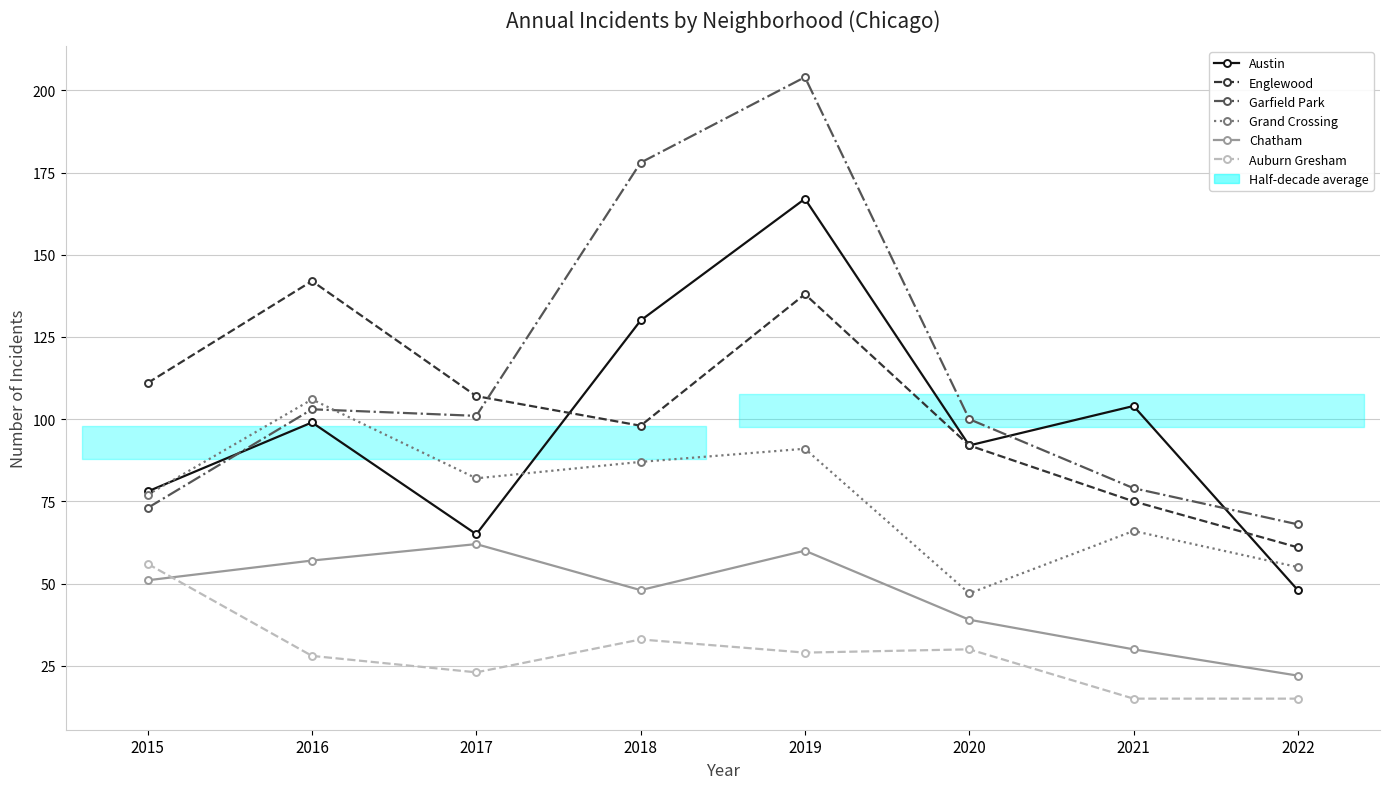

True or false: Grand Crossing has a value of 21 at 2020.

False